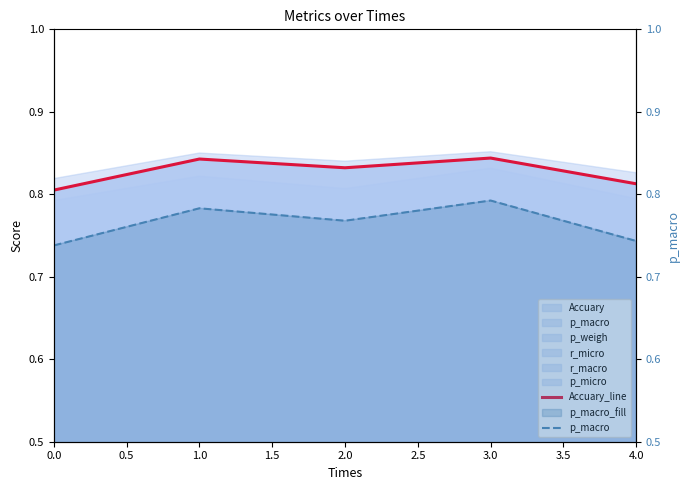

Rank the series by their average value, from lowest to highest.

p_macro, Accuary_line